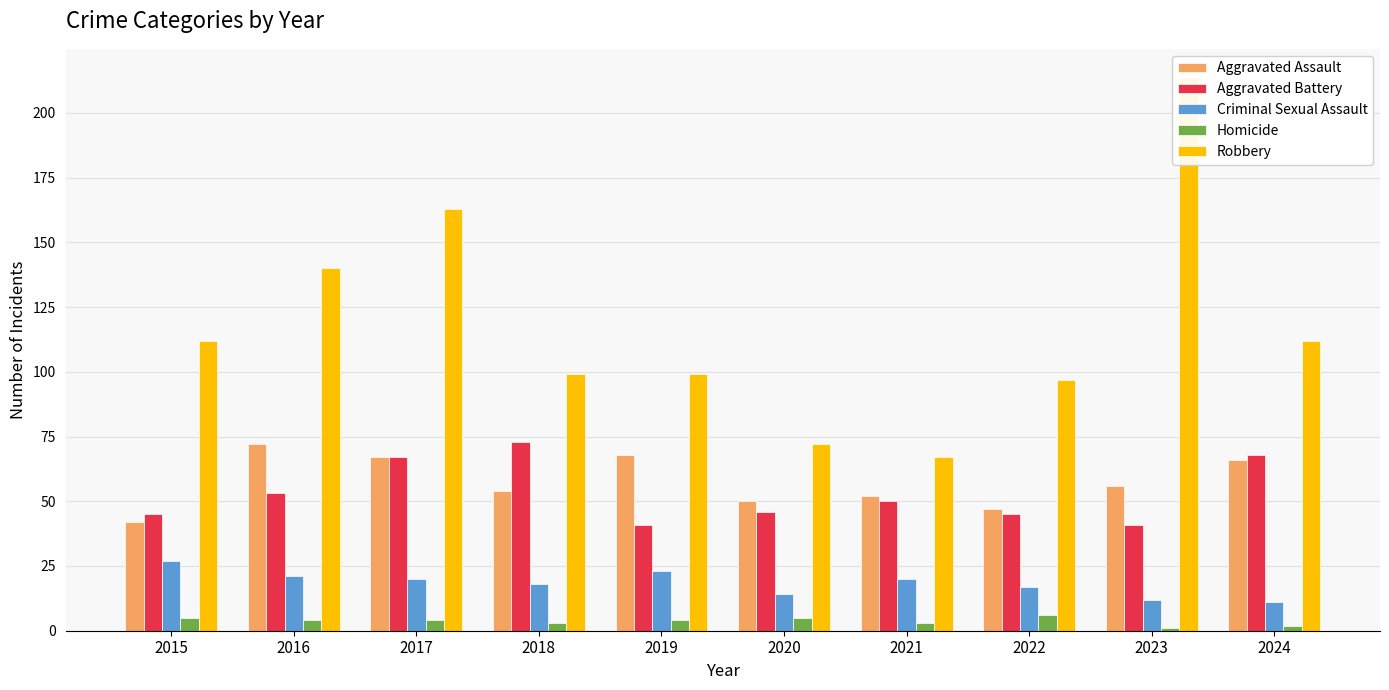

What is the maximum value shown in the chart?

214